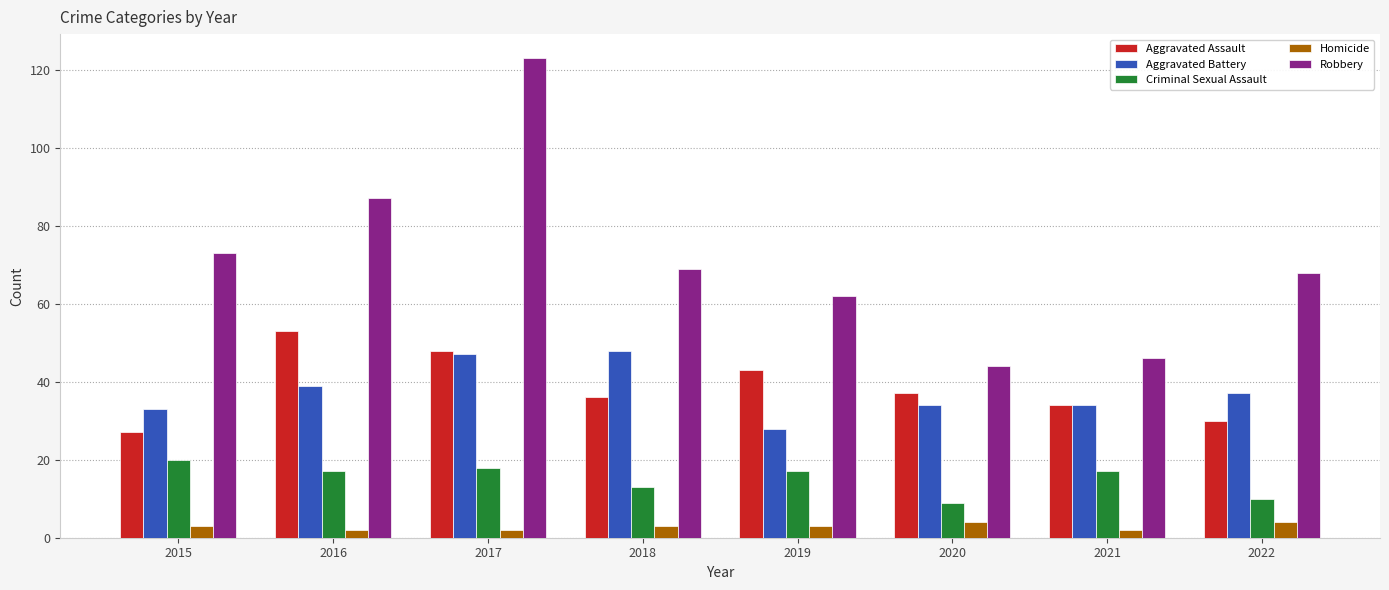

The Robbery series shows 68 at 2022. True or false?

True